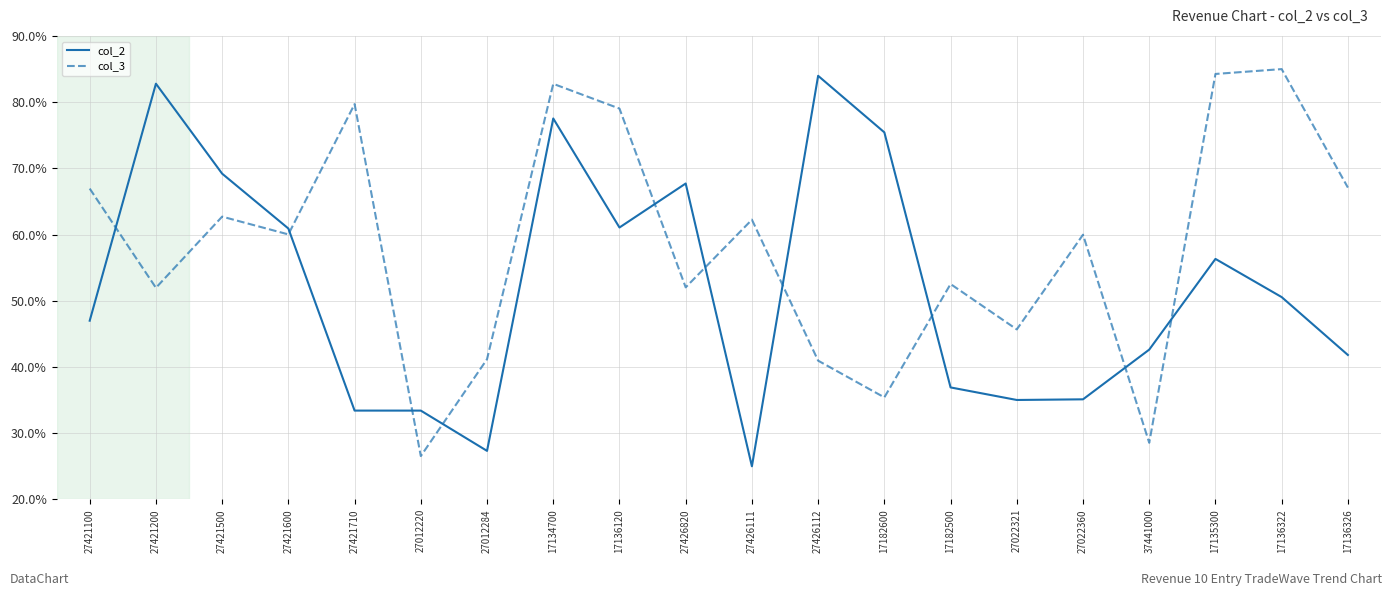

Between 27421500 and 17182500, which series saw the biggest shift?

col_2